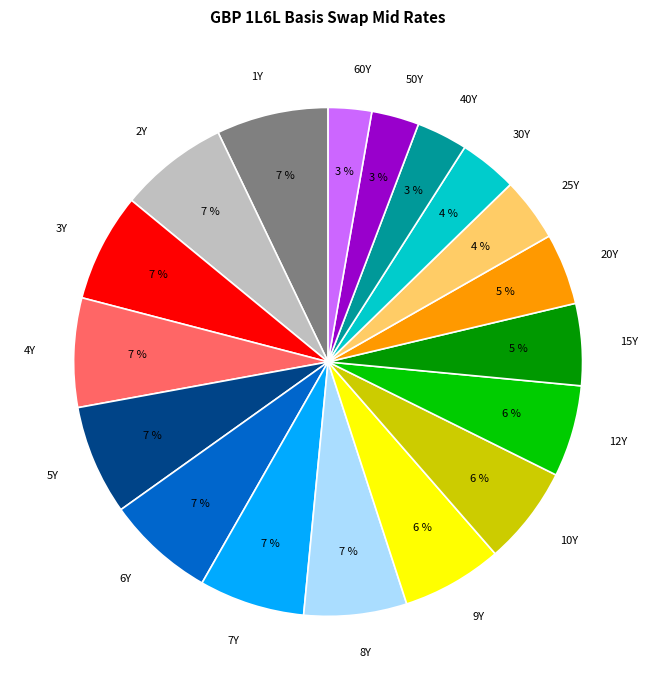

Do 12Y and 2Y together represent more than half of the pie?

No